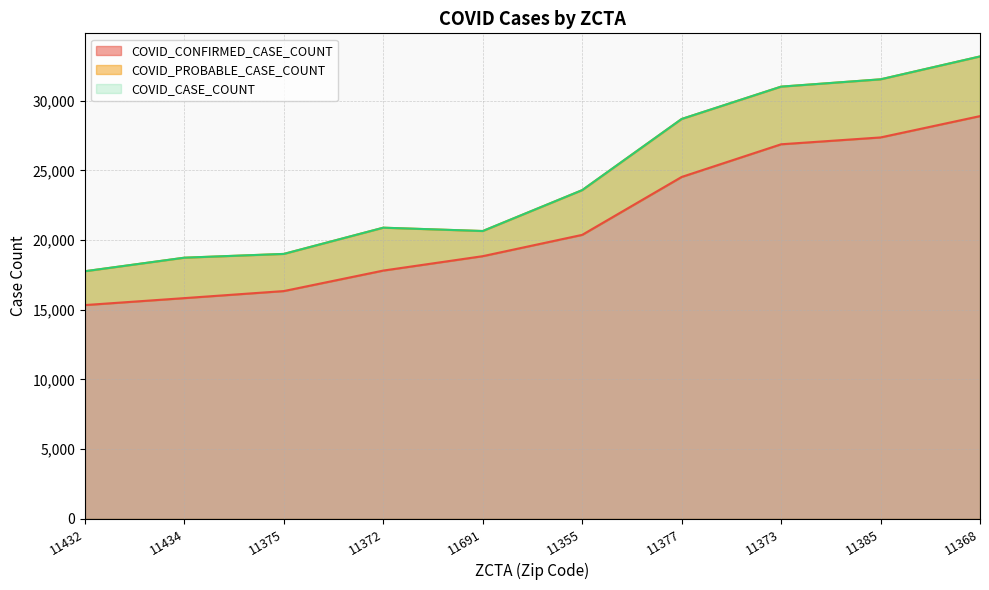

What is the label of the 5th point from the left?

11691